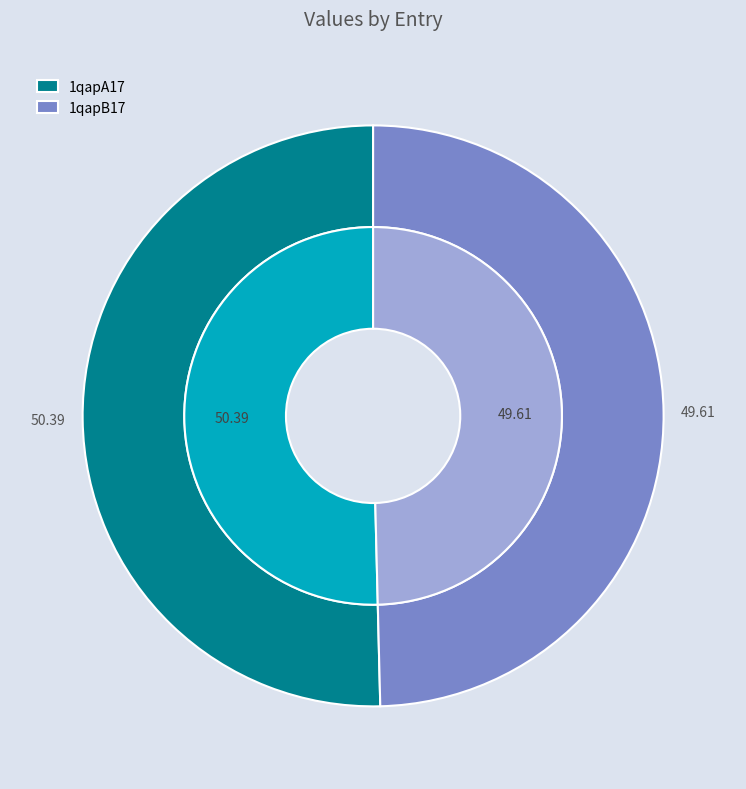

What percentage is the 1qapB17 slice, to the nearest percent?

50%